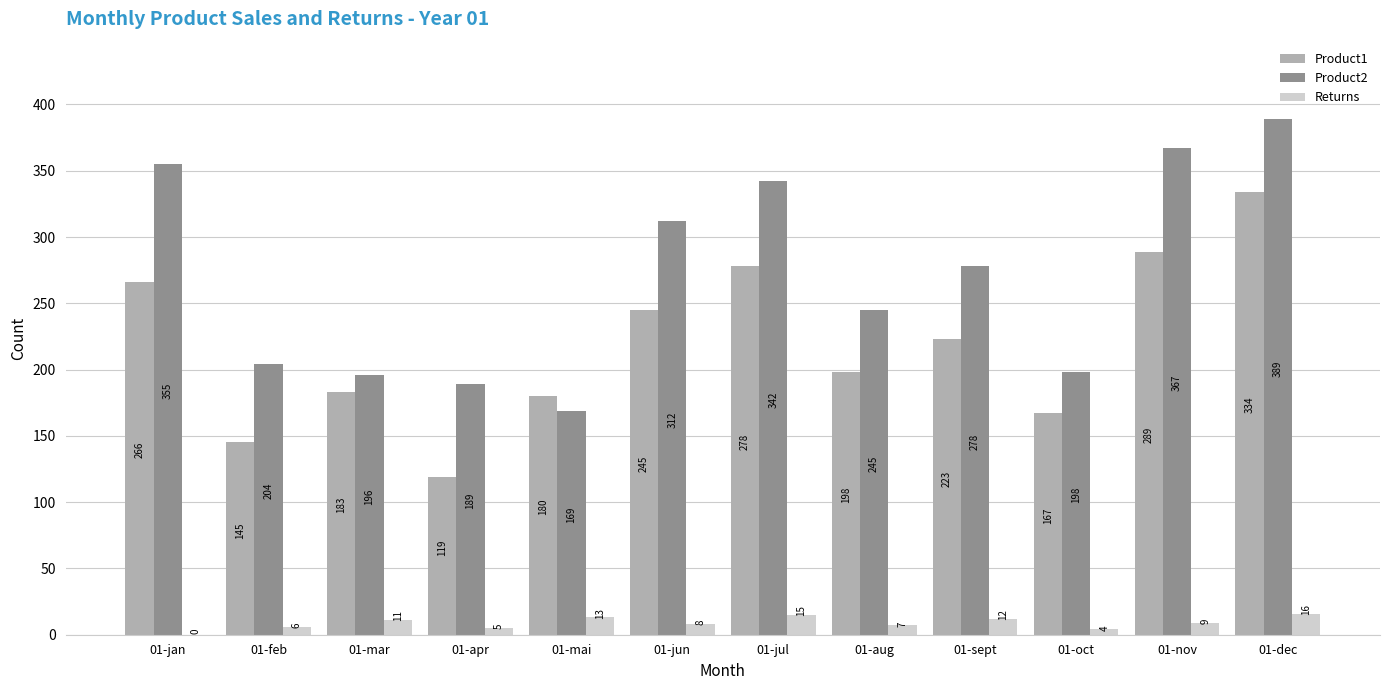

What is the sum of the Product1 values at 01-sept and 01-dec?

557